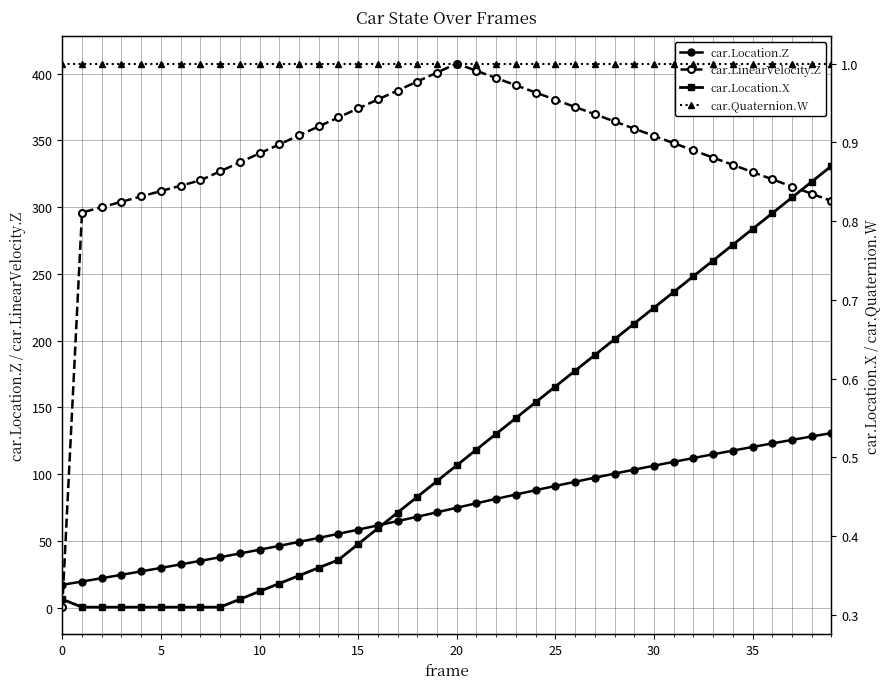

How many lines are shown in the chart?

4